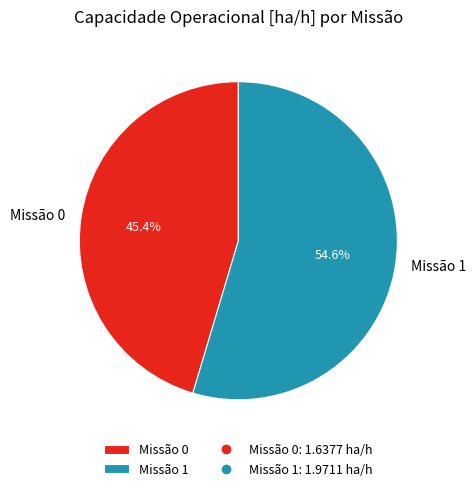

Rank the categories by value from lowest to highest.

Missão 0, Missão 1